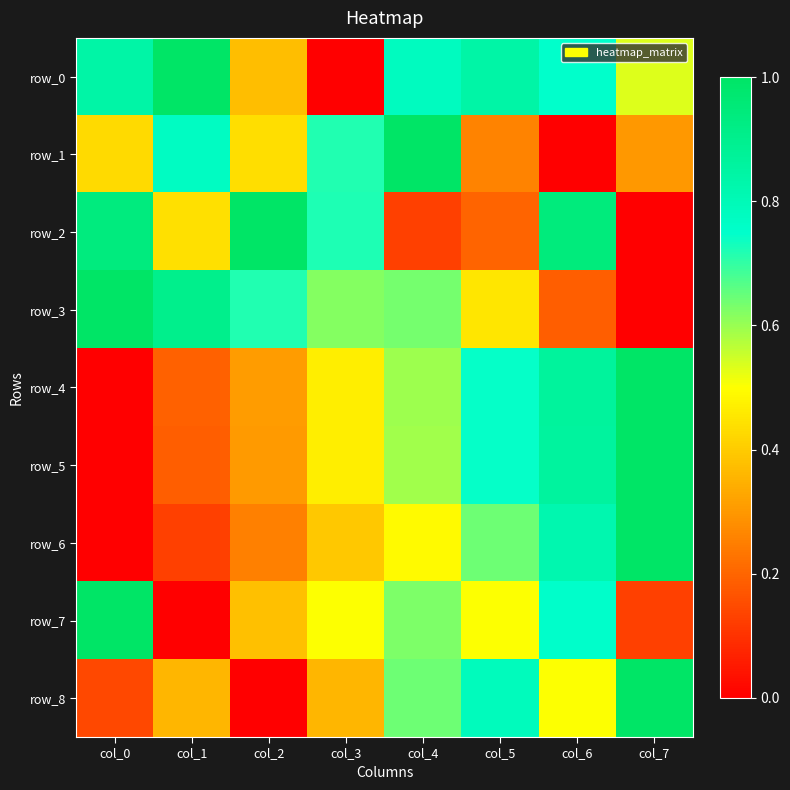

What is the total value across all series at col_5?

5.2